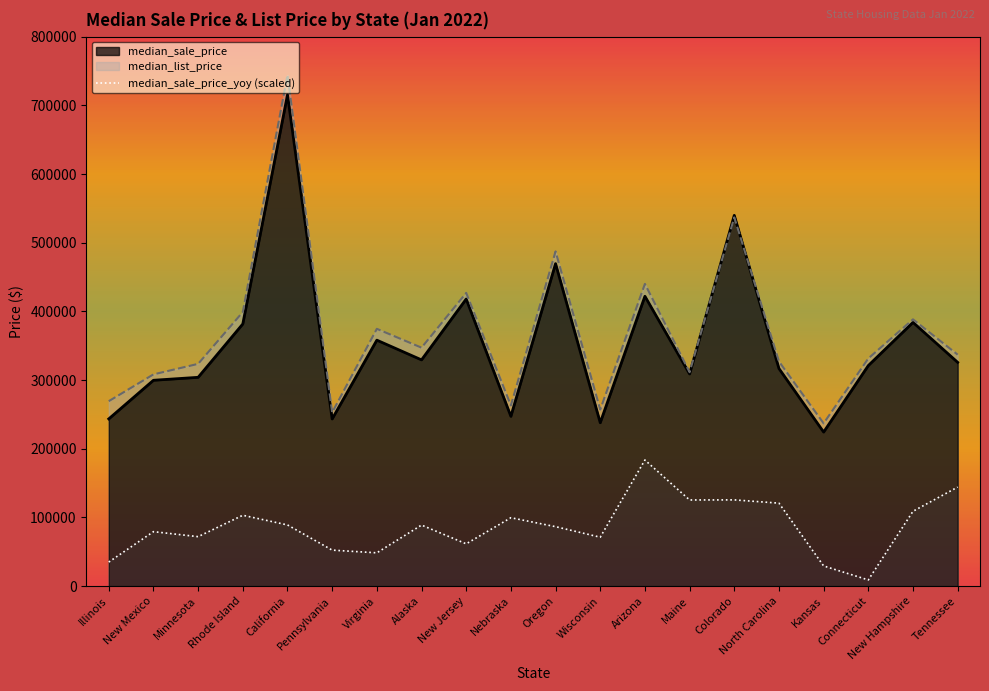

Is it true that the value at California is 155350.2?

False